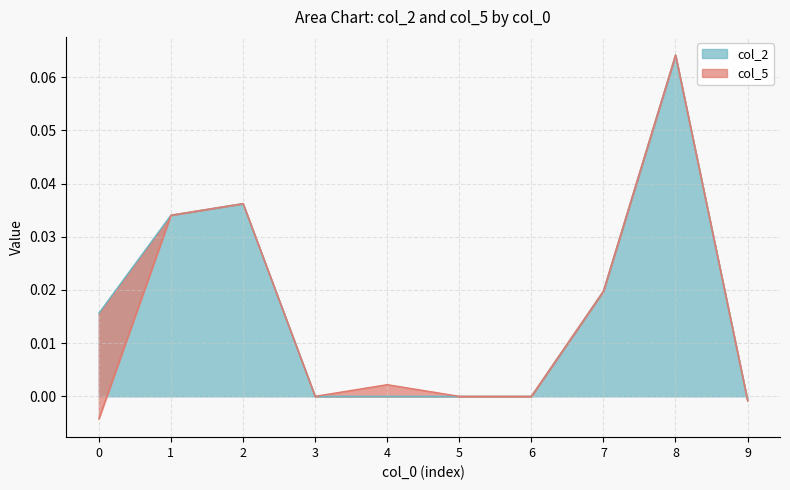

True or false: there are more than 1 points higher than both neighbors.

True